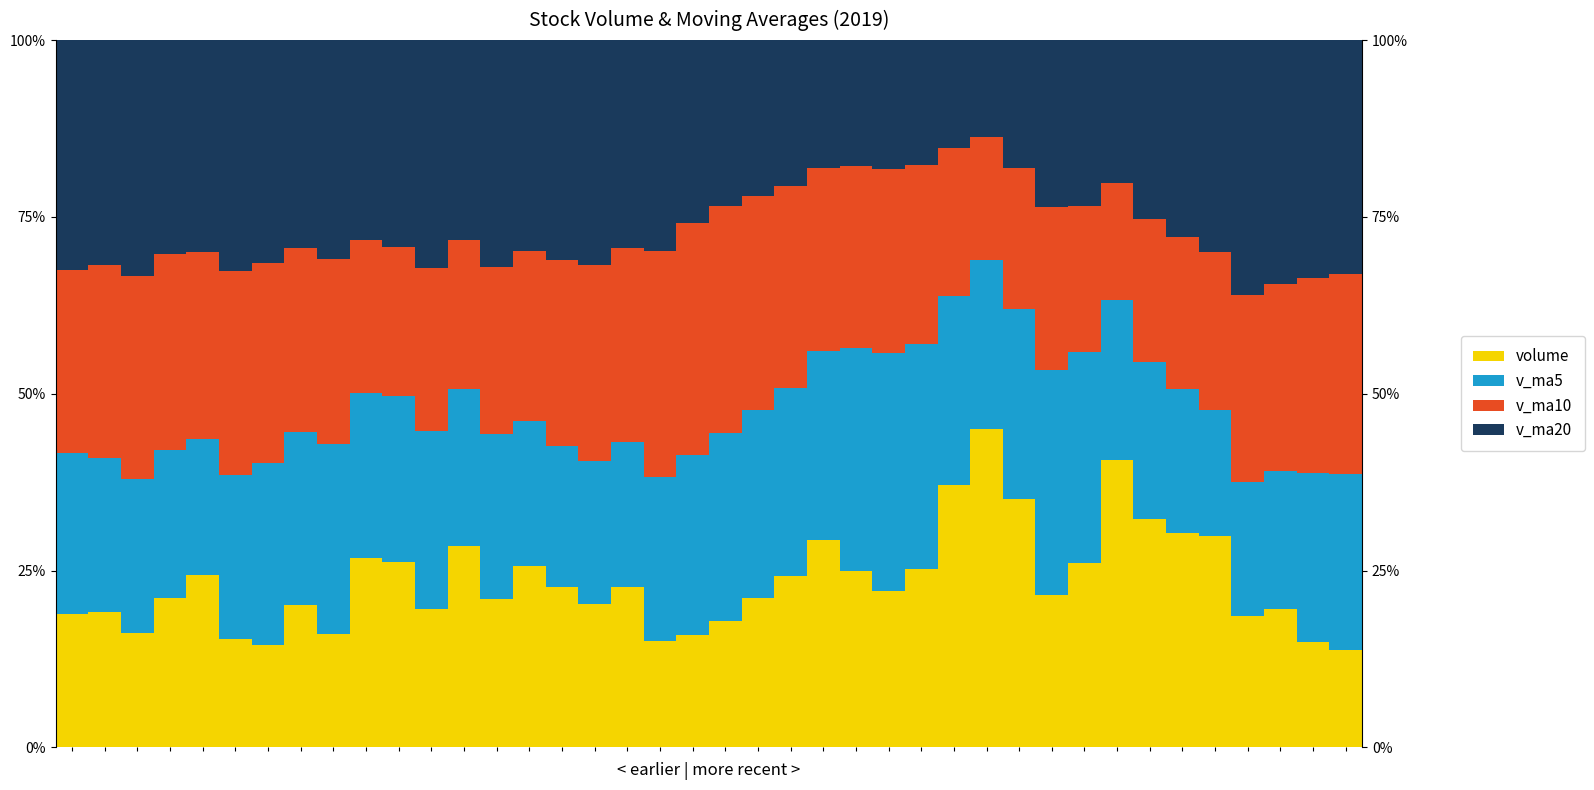

What is the value of the v_ma5 bar at the 14th from the left?

23.3